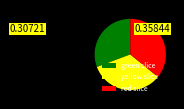

Between yellow slice and green slice, which is larger?

yellow slice